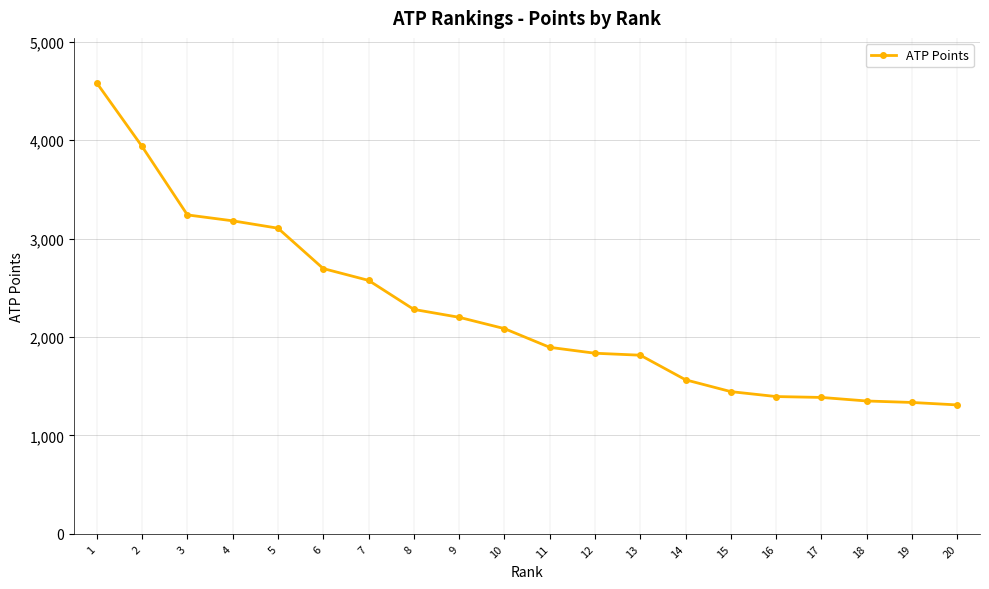

At which label does the data first exceed 2085?

1